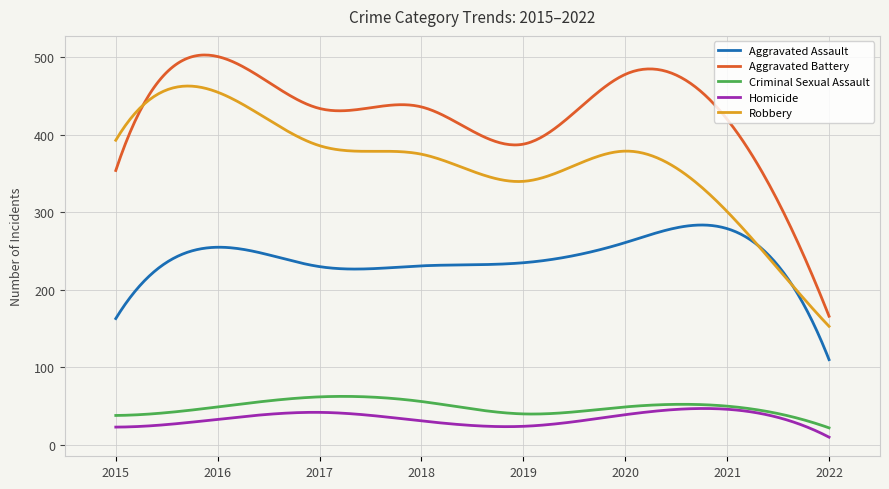

What is the maximum value for Homicide?

47.0